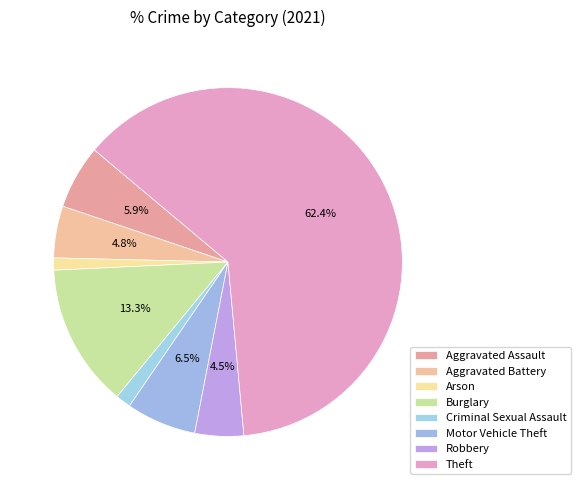

What is the largest slice in the pie chart?

Theft